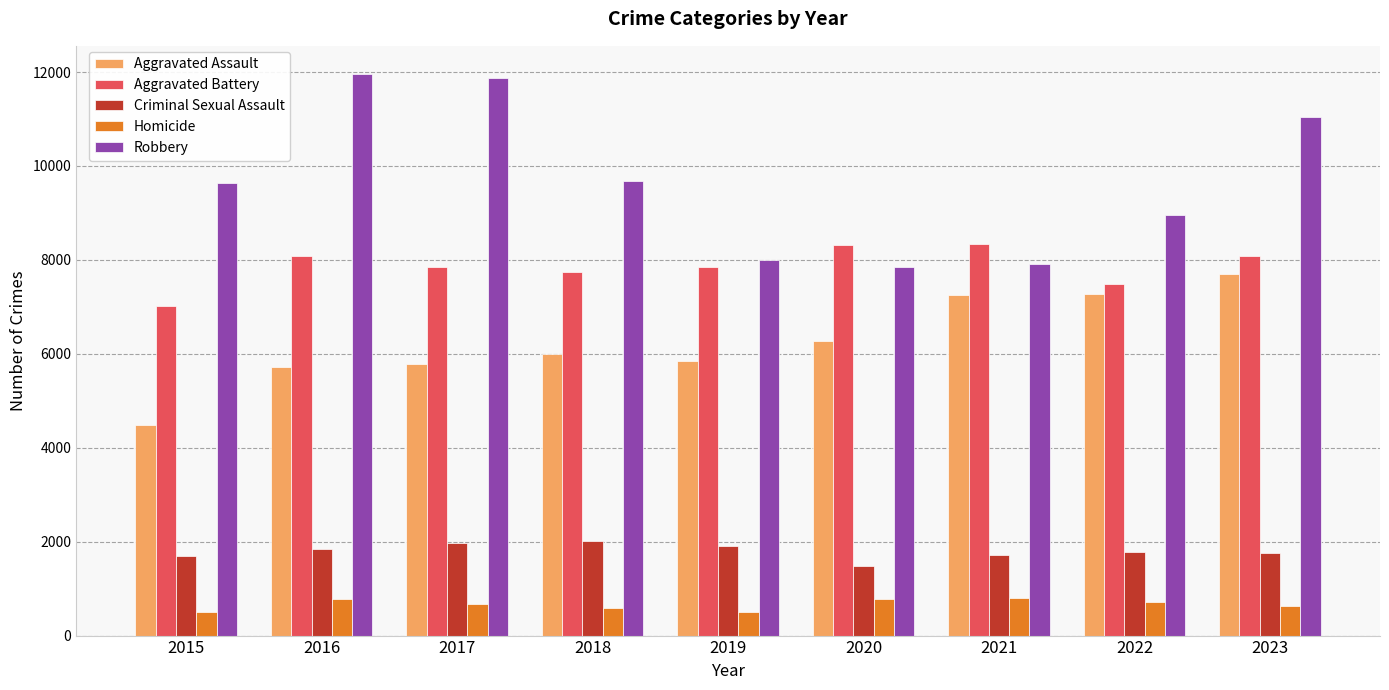

What is the average value of the Criminal Sexual Assault series?

1794